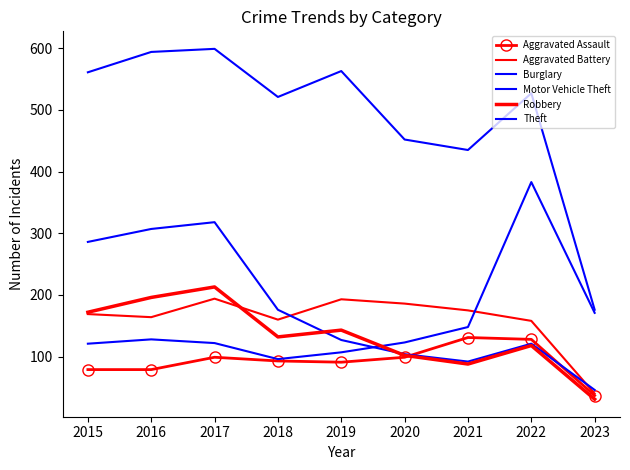

What is the minimum value shown in the chart?

31